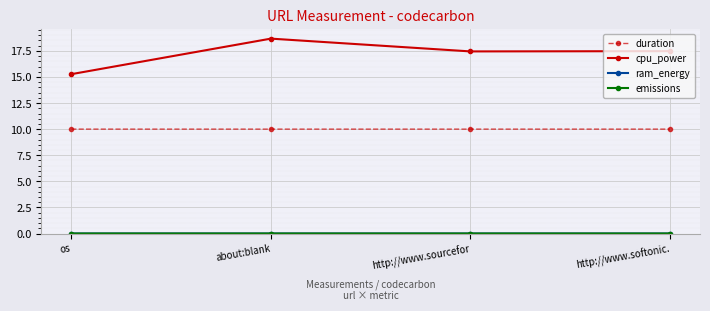

The cpu_power series shows 18.7 at about:blank. True or false?

True